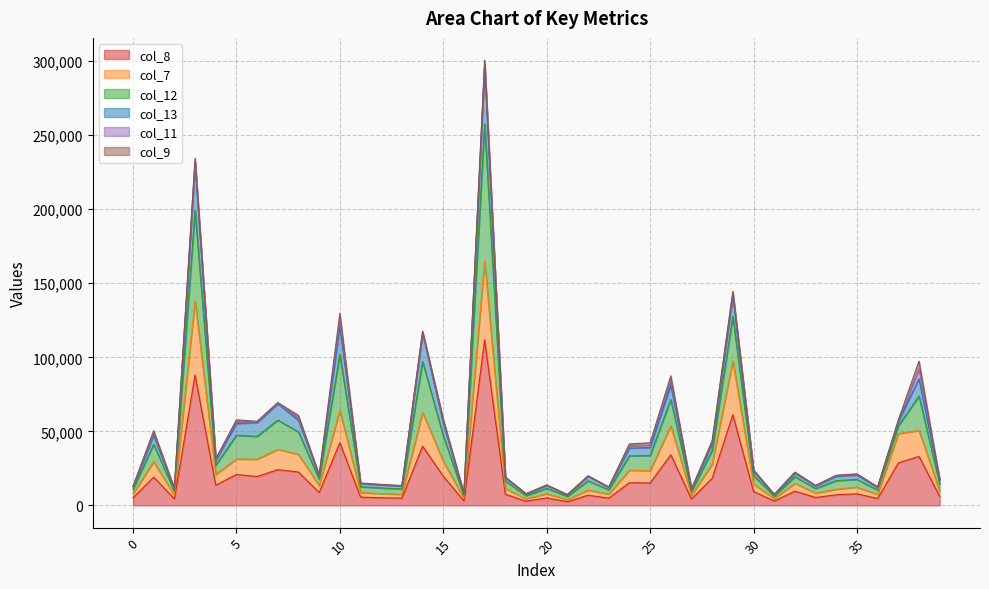

How many lines are shown in the chart?

6